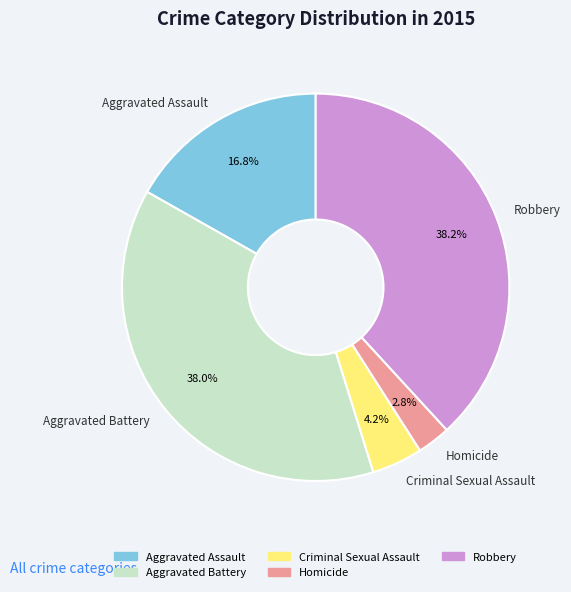

Which category has the smallest portion of the pie?

Homicide